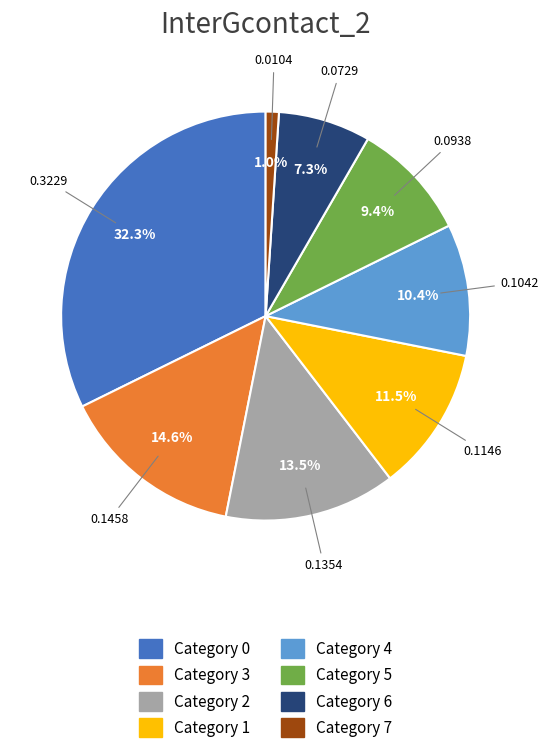

Is there any slice that represents more than half of the pie?

No